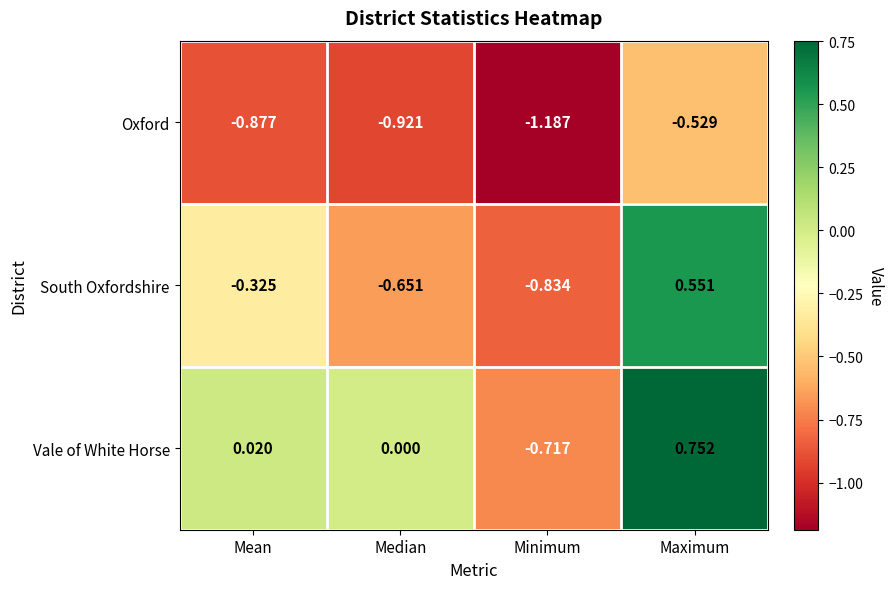

What is the spread (max minus min) of values at Median?

0.9